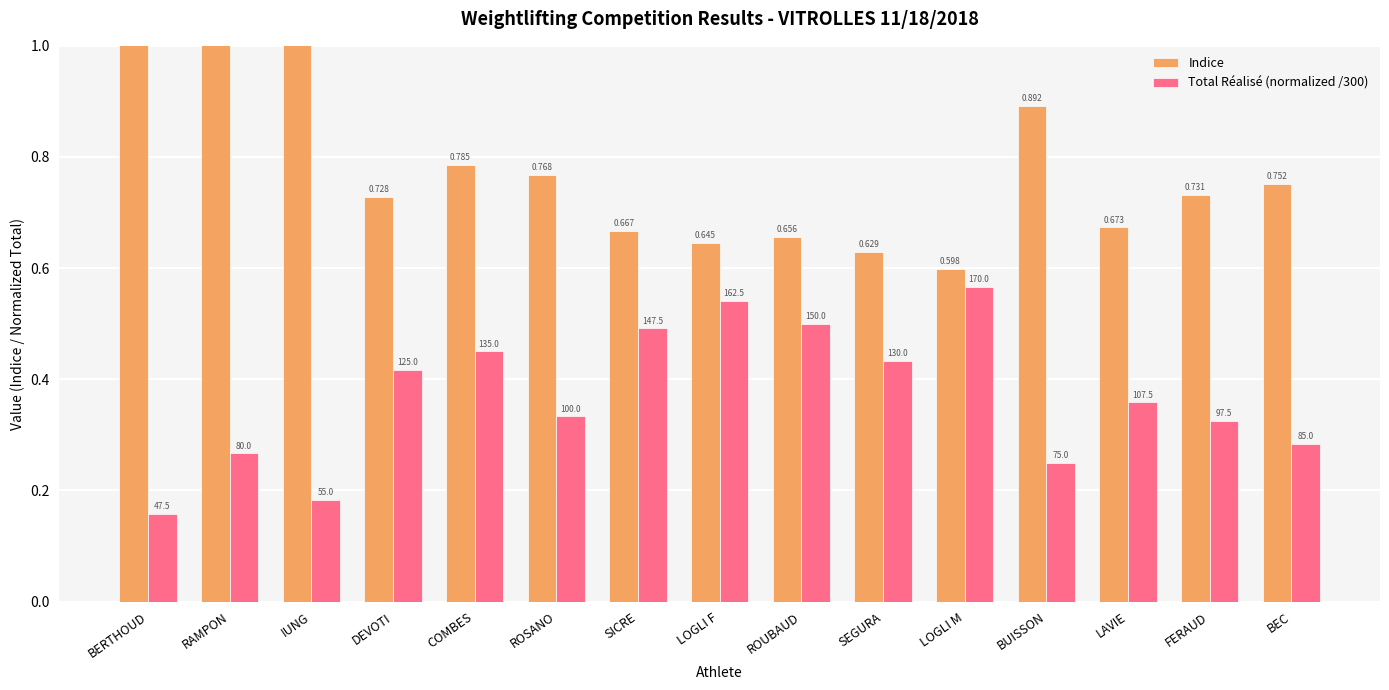

True or false: Total Réalisé (normalized /300) has a value of 0.2 at LAVIE.

False